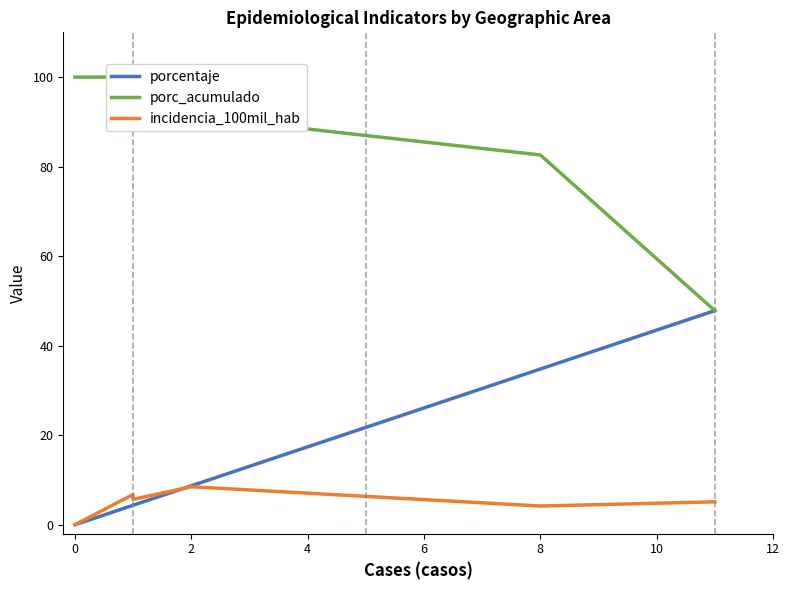

What is the highest value of the porc_acumulado series?

100.0